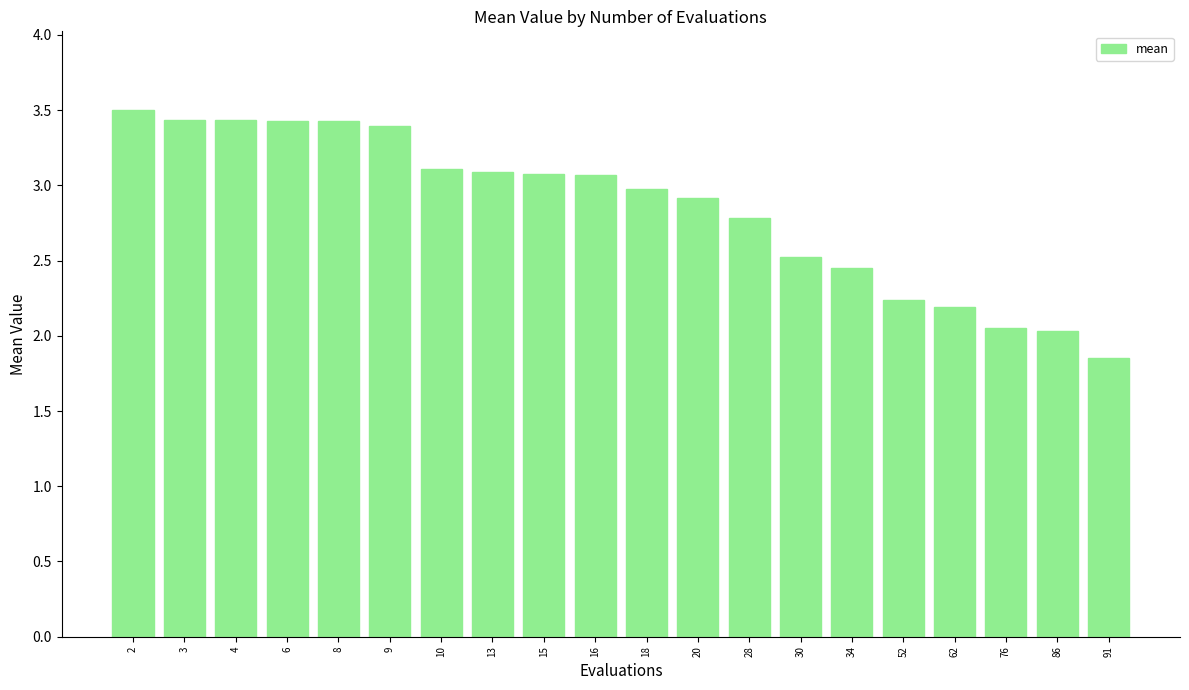

Are the bars horizontal?

No